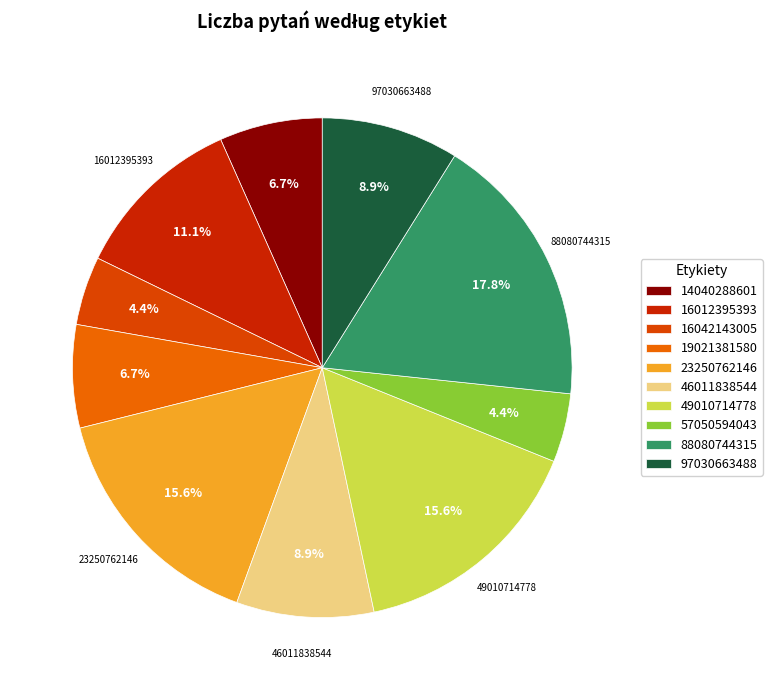

Does 16042143005 represent more than half of the total?

No